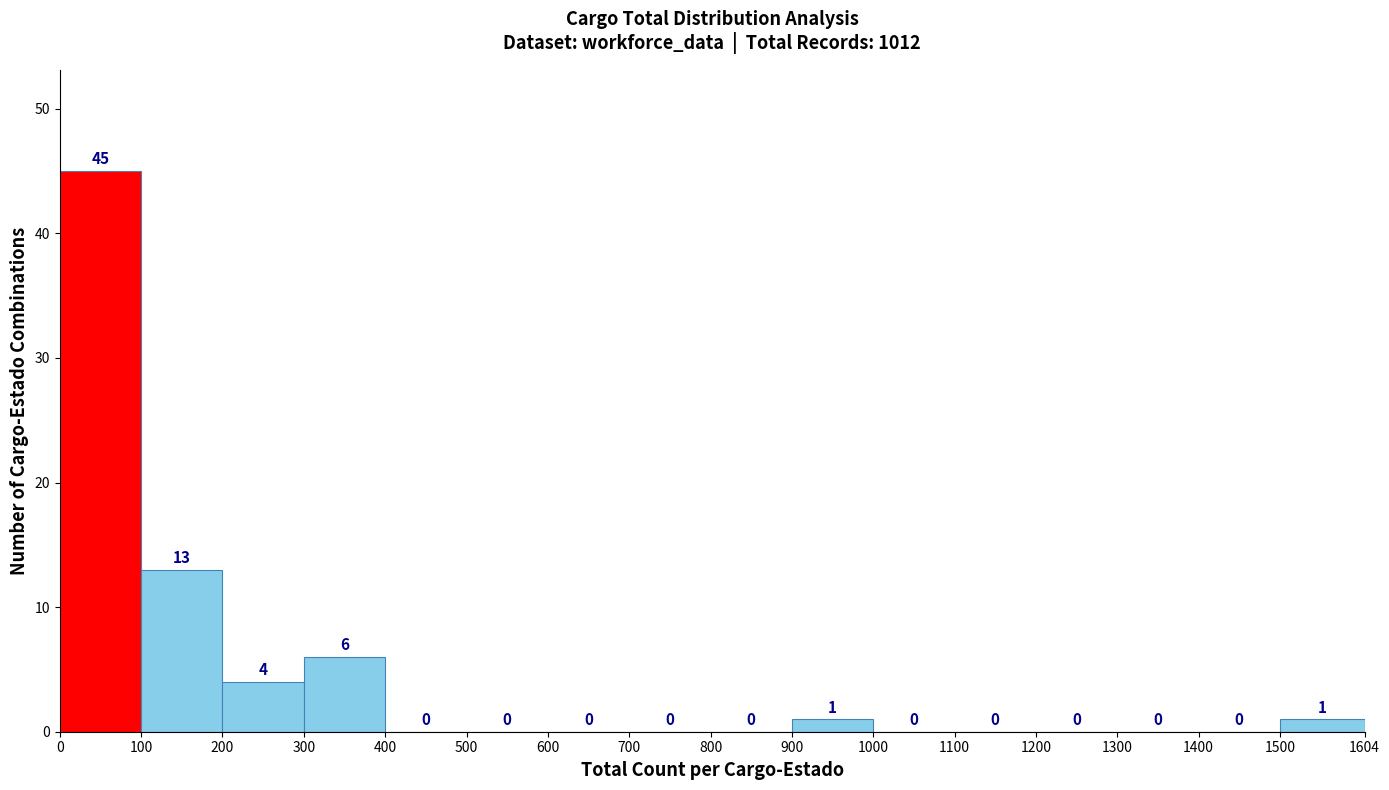

Reading left to right, transcribe this chart: for each bar, give the range it covers on the x-axis and its height.

0 to 100: 45
100 to 200: 13
200 to 300: 4
300 to 400: 6
400 to 500: 0
500 to 600: 0
600 to 700: 0
700 to 800: 0
800 to 900: 0
900 to 1000: 1
1000 to 1100: 0
1100 to 1200: 0
1200 to 1300: 0
1300 to 1400: 0
1400 to 1500: 0
1500 to 1604: 1